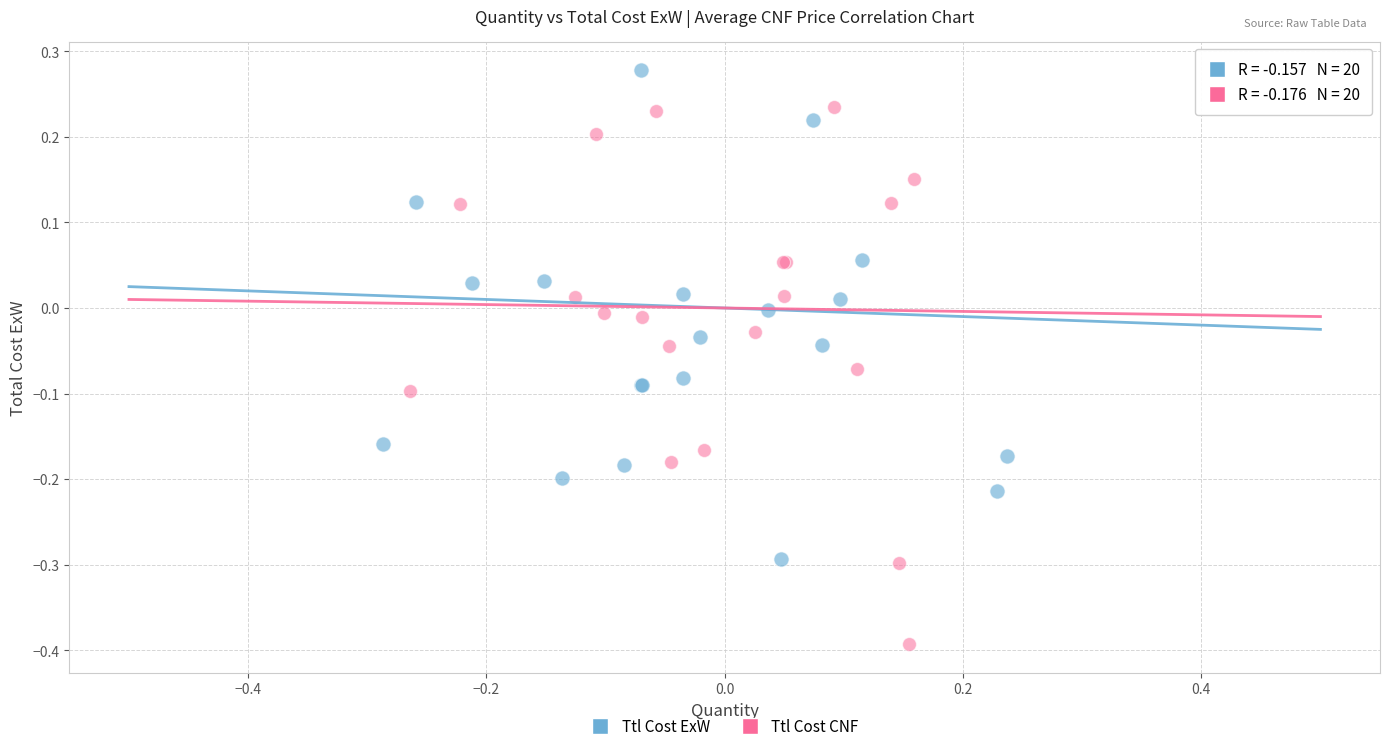

Which series has the largest Y range (max minus min)?

Ttl Cost CNF